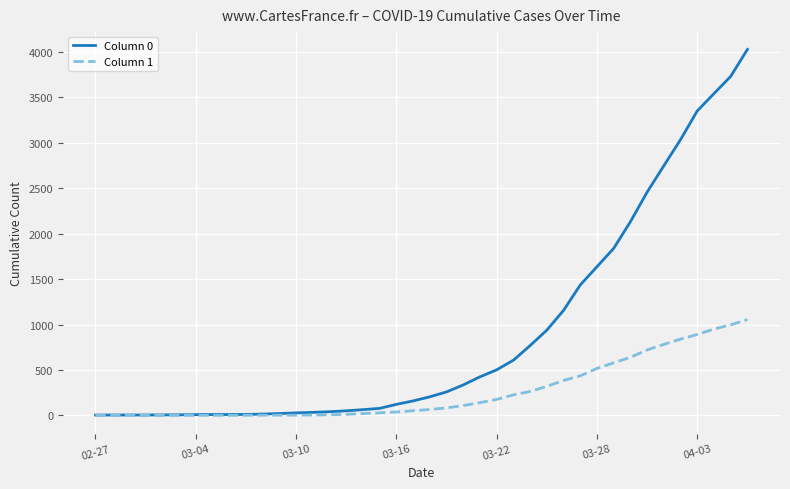

Rank the series by their average value, from highest to lowest.

Column 0, Column 1